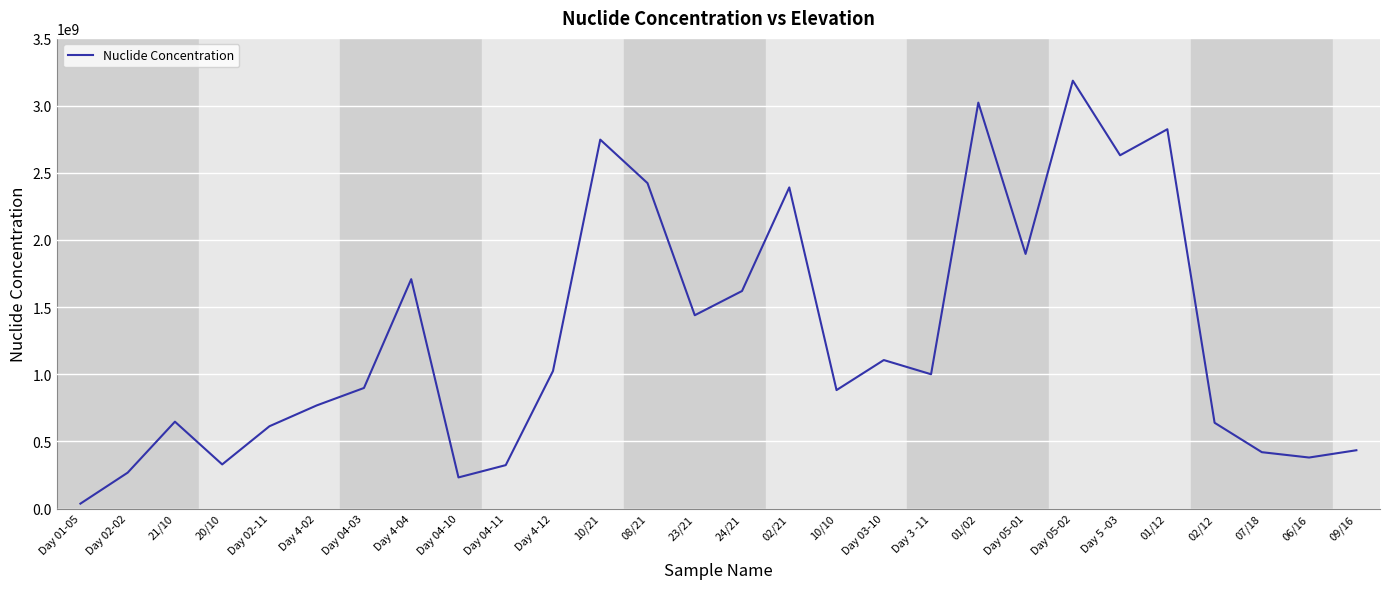

What value does the data have at 01/12?

2823500000